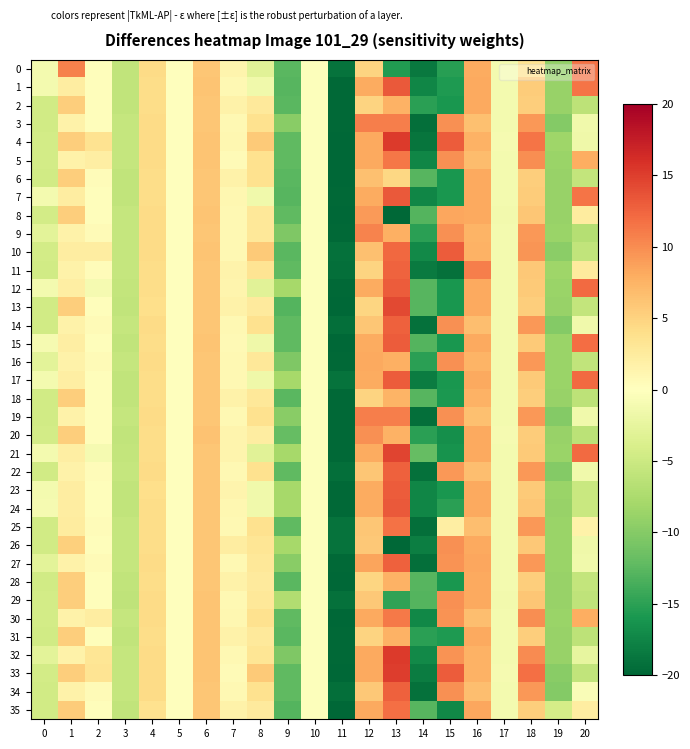

Reading left to right, transcribe all the data shown in this chart.

0: 0=-1.2	1=10.7	2=0.3	3=-5.8	4=4.3	5=-0.0	6=6.1	7=1.3	8=-3.1	9=-12.6	10=-0.2	11=-19.0	12=4.9	13=-15.5	14=-18.6	15=-15.3	16=8.0	17=-1.1	18=3.5	19=-9.1	20=11.6
1: 0=-1.2	1=2.2	2=0.3	3=-5.8	4=4.1	5=-0.0	6=6.2	7=0.9	8=-1.6	9=-12.7	10=-0.2	11=-19.8	12=8.1	13=13.2	14=-17.5	15=-15.7	16=8.2	17=-1.1	18=5.6	19=-8.8	20=11.6
2: 0=-4.5	1=5.4	2=0.3	3=-5.8	4=4.1	5=-0.0	6=6.1	7=1.7	8=2.8	9=-12.6	10=-0.2	11=-19.8	12=4.9	13=7.6	14=-15.1	15=-16.0	16=8.1	17=-1.1	18=5.4	19=-8.9	20=-6.2
3: 0=-4.5	1=1.7	2=0.3	3=-5.5	4=4.3	5=-0.0	6=6.1	7=0.9	8=3.7	9=-9.8	10=-0.2	11=-19.8	12=10.9	13=10.9	14=-19.3	15=9.7	16=6.5	17=-1.2	18=9.3	19=-10.1	20=-1.5
4: 0=-4.5	1=5.4	2=3.5	3=-5.5	4=4.3	5=-0.0	6=6.2	7=0.9	8=5.7	9=-12.2	10=-0.2	11=-19.9	12=8.2	13=15.2	14=-18.8	15=13.0	16=7.5	17=-1.1	18=11.5	19=-8.4	20=-1.7
5: 0=-4.5	1=1.7	2=2.2	3=-5.5	4=4.3	5=-0.0	6=6.2	7=0.6	8=3.7	9=-12.3	10=-0.2	11=-19.9	12=8.2	13=11.3	14=-17.4	15=9.8	16=6.7	17=-1.1	18=10.0	19=-8.7	20=8.0
6: 0=-4.5	1=5.4	2=0.4	3=-5.8	4=4.1	5=-0.0	6=6.1	7=1.7	8=3.7	9=-12.6	10=-0.2	11=-20.0	12=6.5	13=4.6	14=-12.7	15=-16.0	16=8.1	17=-1.1	18=5.4	19=-8.9	20=-5.7
7: 0=-1.2	1=2.2	2=0.3	3=-5.8	4=4.1	5=-0.0	6=6.1	7=0.9	8=-1.6	9=-12.7	10=-0.2	11=-19.8	12=8.1	13=13.2	14=-17.5	15=-16.0	16=8.2	17=-1.1	18=5.6	19=-8.8	20=11.6
8: 0=-4.5	1=5.4	2=0.3	3=-5.5	4=4.3	5=-0.0	6=6.2	7=0.9	8=2.9	9=-12.2	10=-0.2	11=-20.0	12=9.1	13=-20.0	14=-12.9	15=8.3	16=8.1	17=-1.4	18=6.0	19=-8.9	20=2.4
9: 0=-2.9	1=1.7	2=0.6	3=-5.5	4=4.3	5=-0.0	6=6.1	7=0.9	8=2.9	9=-10.5	10=-0.2	11=-19.8	12=10.6	13=7.7	14=-15.1	15=9.7	16=7.4	17=-1.1	18=9.4	19=-8.7	20=-6.8
10: 0=-4.5	1=2.2	2=2.3	3=-5.5	4=4.3	5=-0.0	6=6.2	7=0.9	8=5.7	9=-12.5	10=-0.2	11=-19.2	12=6.5	13=12.3	14=-17.1	15=13.1	16=7.5	17=-1.1	18=9.4	19=-9.6	20=-5.9
11: 0=-4.6	1=1.7	2=0.4	3=-5.5	4=4.1	5=-0.0	6=6.1	7=1.6	8=3.3	9=-12.3	10=-0.2	11=-19.2	12=4.9	13=12.6	14=-18.4	15=-19.1	16=10.8	17=-1.1	18=5.9	19=-8.3	20=2.5
12: 0=-1.2	1=2.2	2=-1.1	3=-5.6	4=4.1	5=-0.0	6=6.1	7=1.3	8=-3.0	9=-7.9	10=-0.2	11=-19.8	12=8.1	13=13.1	14=-12.7	15=-16.1	16=8.2	17=-1.1	18=5.6	19=-8.7	20=12.0
13: 0=-4.5	1=5.4	2=0.3	3=-5.8	4=4.0	5=-0.0	6=6.1	7=1.7	8=2.7	9=-12.9	10=-0.2	11=-20.0	12=4.7	13=14.3	14=-12.7	15=-15.9	16=8.1	17=-1.1	18=5.4	19=-8.9	20=-5.7
14: 0=-4.6	1=1.7	2=0.5	3=-5.5	4=4.3	5=-0.0	6=6.1	7=0.9	8=3.7	9=-12.3	10=-0.2	11=-19.2	12=6.0	13=12.7	14=-19.1	15=9.7	16=6.7	17=-1.2	18=9.3	19=-10.1	20=-1.5
15: 0=-1.0	1=2.2	2=0.2	3=-5.8	4=4.1	5=-0.0	6=6.2	7=0.7	8=-1.6	9=-12.3	10=-0.2	11=-20.0	12=8.1	13=13.1	14=-12.9	15=-16.1	16=8.2	17=-1.1	18=5.6	19=-8.7	20=11.9
16: 0=-2.9	1=1.7	2=0.6	3=-5.5	4=4.3	5=-0.0	6=6.1	7=0.9	8=2.9	9=-10.5	10=-0.2	11=-19.8	12=8.3	13=7.7	14=-15.1	15=9.7	16=7.4	17=-1.1	18=9.4	19=-8.7	20=-5.9
17: 0=-1.2	1=2.2	2=0.3	3=-5.8	4=4.1	5=-0.0	6=6.1	7=0.9	8=-1.6	9=-7.9	10=-0.2	11=-19.1	12=8.1	13=13.1	14=-18.2	15=-16.1	16=8.2	17=-1.1	18=5.6	19=-8.7	20=12.0
18: 0=-4.5	1=5.4	2=0.3	3=-5.8	4=4.1	5=-0.0	6=6.1	7=1.7	8=2.9	9=-12.6	10=-0.2	11=-19.8	12=4.9	13=7.5	14=-12.8	15=-15.8	16=7.5	17=-1.1	18=5.4	19=-8.9	20=-6.2
19: 0=-4.5	1=1.7	2=0.3	3=-5.5	4=4.3	5=-0.0	6=6.1	7=0.9	8=3.7	9=-9.8	10=-0.2	11=-19.8	12=10.9	13=10.9	14=-19.3	15=9.7	16=6.5	17=-1.2	18=9.3	19=-10.1	20=-1.5
20: 0=-4.5	1=5.4	2=0.3	3=-5.8	4=4.1	5=-0.0	6=6.3	7=1.3	8=2.3	9=-11.9	10=-0.2	11=-19.8	12=9.7	13=7.6	14=-15.2	15=-16.6	16=8.2	17=-0.9	18=5.6	19=-8.9	20=-6.3
21: 0=-1.2	1=2.2	2=-1.1	3=-5.7	4=4.1	5=-0.0	6=6.1	7=1.3	8=-3.0	9=-7.9	10=-0.2	11=-19.8	12=8.1	13=14.6	14=-12.0	15=-16.3	16=8.2	17=-1.1	18=5.6	19=-8.7	20=12.0
22: 0=-4.6	1=1.7	2=0.4	3=-5.5	4=4.3	5=-0.0	6=6.1	7=0.9	8=3.7	9=-12.3	10=-0.2	11=-19.2	12=6.0	13=12.7	14=-19.1	15=9.4	16=6.7	17=-1.2	18=9.3	19=-10.1	20=-1.5
23: 0=-1.2	1=2.2	2=0.3	3=-5.8	4=4.1	5=-0.0	6=6.1	7=1.3	8=-1.4	9=-7.8	10=-0.2	11=-19.8	12=8.1	13=13.1	14=-17.5	15=-16.1	16=8.1	17=-1.1	18=5.6	19=-8.7	20=-5.2
24: 0=-1.1	1=2.2	2=0.3	3=-5.8	4=4.1	5=-0.0	6=6.1	7=0.9	8=-1.4	9=-7.9	10=-0.2	11=-19.8	12=8.1	13=13.2	14=-17.5	15=-15.1	16=8.1	17=-1.1	18=6.0	19=-8.9	20=-5.2
25: 0=-4.7	1=2.4	2=0.4	3=-5.5	4=4.1	5=-0.0	6=6.1	7=0.9	8=3.7	9=-12.3	10=-0.2	11=-19.0	12=5.9	13=11.7	14=-19.3	15=2.2	16=6.7	17=-1.2	18=9.3	19=-8.7	20=1.7
26: 0=-4.7	1=5.3	2=0.3	3=-5.6	4=4.1	5=-0.0	6=6.1	7=2.3	8=3.2	9=-7.9	10=-0.2	11=-19.0	12=5.9	13=-20.0	14=-18.1	15=9.7	16=8.1	17=-1.2	18=5.9	19=-8.7	20=-1.7
27: 0=-2.9	1=1.7	2=0.6	3=-5.5	4=4.3	5=-0.0	6=6.1	7=0.9	8=2.9	9=-9.8	10=-0.2	11=-19.8	12=8.5	13=12.7	14=-19.2	15=9.6	16=8.3	17=-1.2	18=9.3	19=-8.7	20=-1.5
28: 0=-4.5	1=5.4	2=0.3	3=-5.8	4=4.2	5=-0.0	6=6.1	7=1.7	8=2.7	9=-12.6	10=-0.2	11=-20.0	12=4.7	13=7.6	14=-12.7	15=-16.0	16=8.1	17=-1.1	18=5.4	19=-8.9	20=-5.7
29: 0=-4.5	1=5.4	2=0.3	3=-6.0	4=4.3	5=-0.0	6=6.2	7=0.9	8=2.9	9=-7.1	10=-0.2	11=-19.2	12=5.9	13=-14.7	14=-12.9	15=9.7	16=8.1	17=-1.4	18=6.0	19=-8.9	20=-5.9
30: 0=-4.5	1=1.7	2=2.3	3=-5.5	4=4.3	5=-0.0	6=6.2	7=0.9	8=3.7	9=-12.3	10=-0.2	11=-19.9	12=8.2	13=11.2	14=-17.3	15=9.7	16=6.7	17=-1.1	18=10.0	19=-8.7	20=7.9
31: 0=-4.5	1=5.4	2=0.3	3=-5.8	4=4.1	5=-0.0	6=6.2	7=1.7	8=2.8	9=-12.6	10=-0.2	11=-19.8	12=4.9	13=7.6	14=-15.1	15=-15.7	16=8.2	17=-1.1	18=5.4	19=-8.9	20=-6.2
32: 0=-2.9	1=1.7	2=3.2	3=-5.5	4=4.3	5=-0.0	6=6.2	7=0.9	8=3.2	9=-10.4	10=-0.2	11=-19.8	12=8.2	13=15.3	14=-17.1	15=9.5	16=7.5	17=-1.2	18=10.0	19=-8.9	20=-2.4
33: 0=-4.5	1=5.4	2=3.4	3=-5.5	4=4.3	5=-0.0	6=6.2	7=0.6	8=5.7	9=-12.2	10=-0.2	11=-19.9	12=8.2	13=15.0	14=-18.2	15=13.1	16=7.5	17=-1.1	18=11.8	19=-9.7	20=-5.9
34: 0=-4.6	1=1.7	2=0.5	3=-5.5	4=4.3	5=-0.0	6=6.1	7=0.9	8=3.7	9=-12.2	10=-0.2	11=-19.2	12=5.8	13=12.7	14=-19.1	15=9.7	16=6.7	17=-1.1	18=9.3	19=-10.1	20=-0.5
35: 0=-4.5	1=5.6	2=0.3	3=-5.8	4=3.7	5=-0.0	6=6.1	7=1.7	8=2.7	9=-12.9	10=-0.2	11=-20.0	12=8.2	13=11.8	14=-12.7	15=-17.2	16=8.3	17=-1.1	18=5.4	19=-4.3	20=2.3